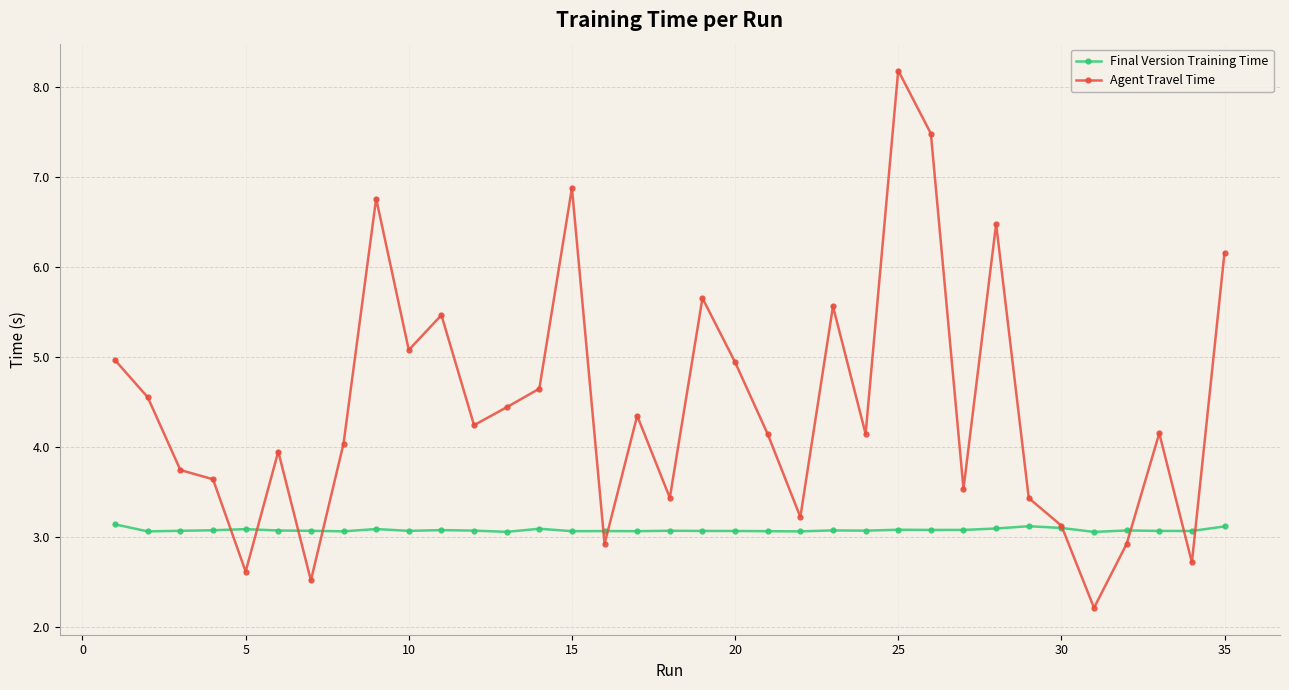

How many lines are shown in the chart?

2